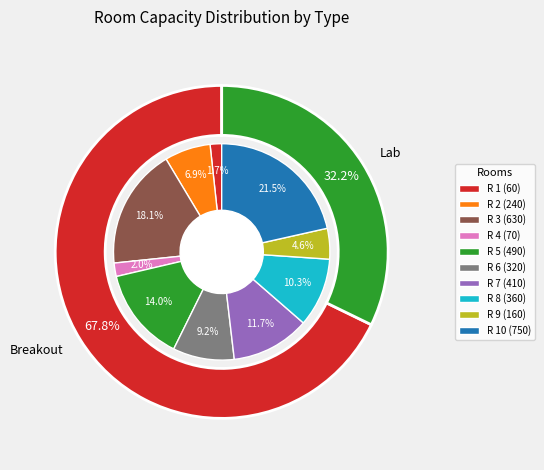

Rank the categories by value from highest to lowest.

R 10, R 3, R 5, R 7, R 8, R 6, R 2, R 9, R 4, R 1